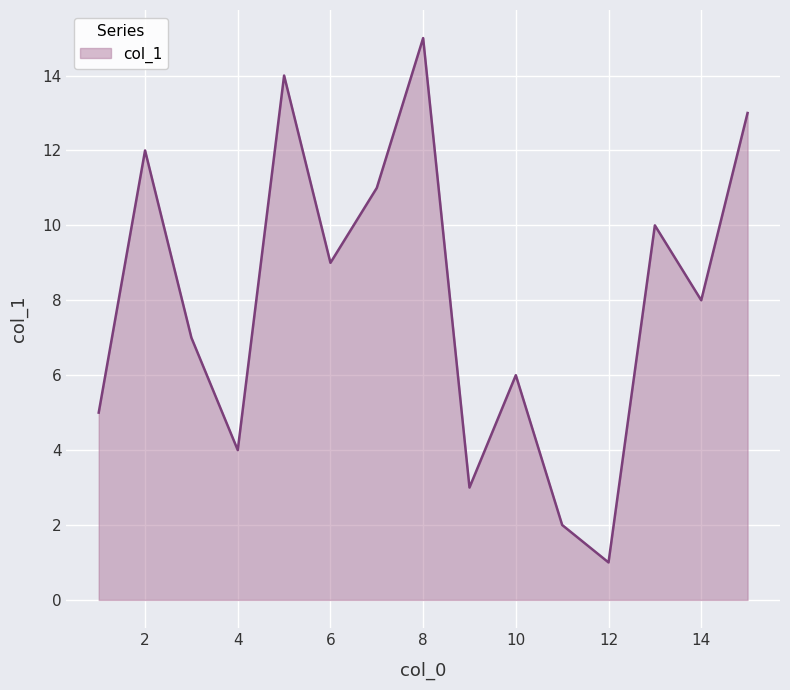

What is the difference between the maximum and minimum values?

14